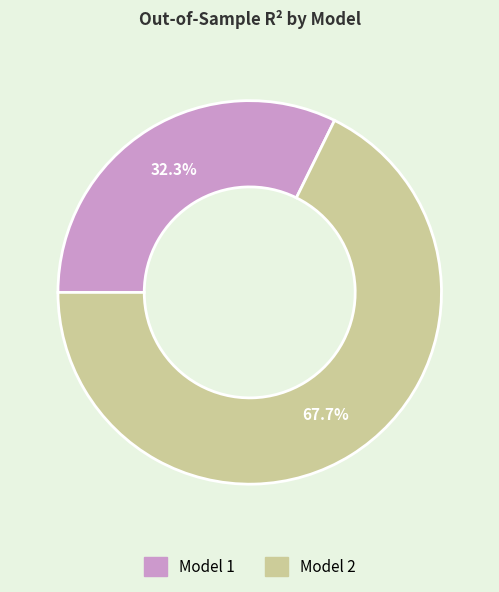

Rank the categories by value from lowest to highest.

Model 1, Model 2